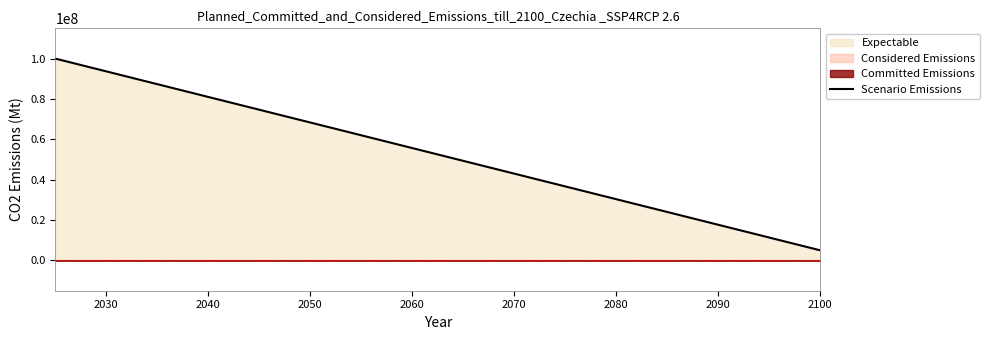

What is the minimum value for Scenario Emissions?

5000000.0